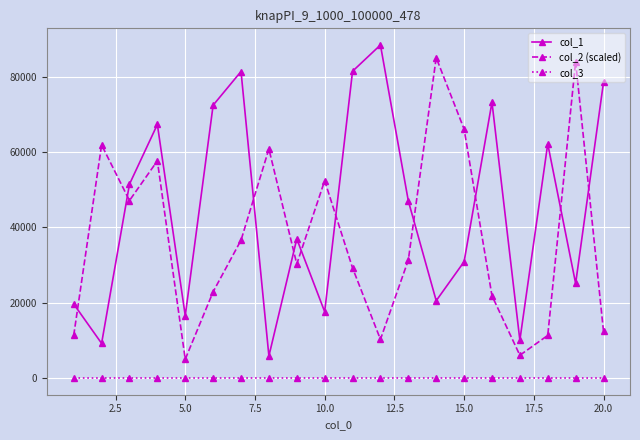

What is the difference between the second highest and second lowest values in the col_2 (scaled) series?

77894.7